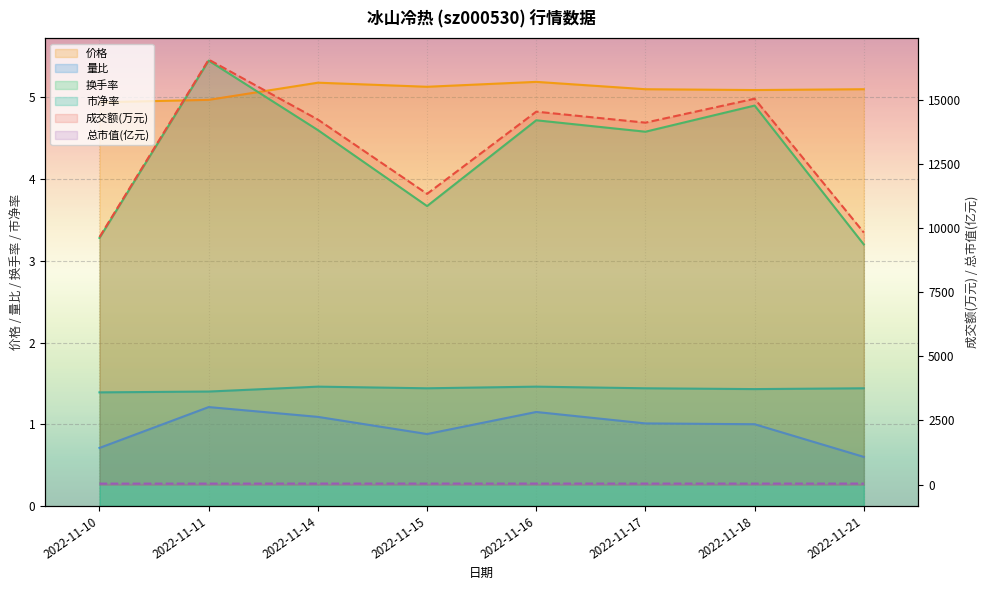

Rank the categories by 量比 value from lowest to highest.

2022-11-21, 2022-11-10, 2022-11-15, 2022-11-18, 2022-11-17, 2022-11-14, 2022-11-16, 2022-11-11